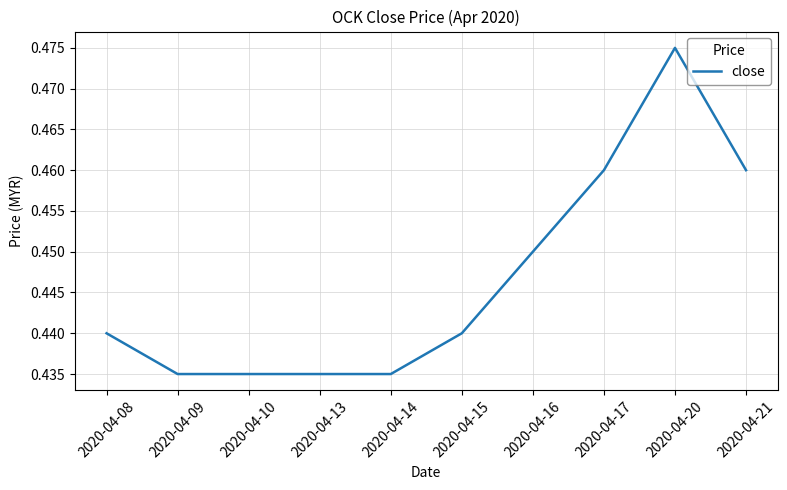

Does the chart display data point markers on the line(s)?

No